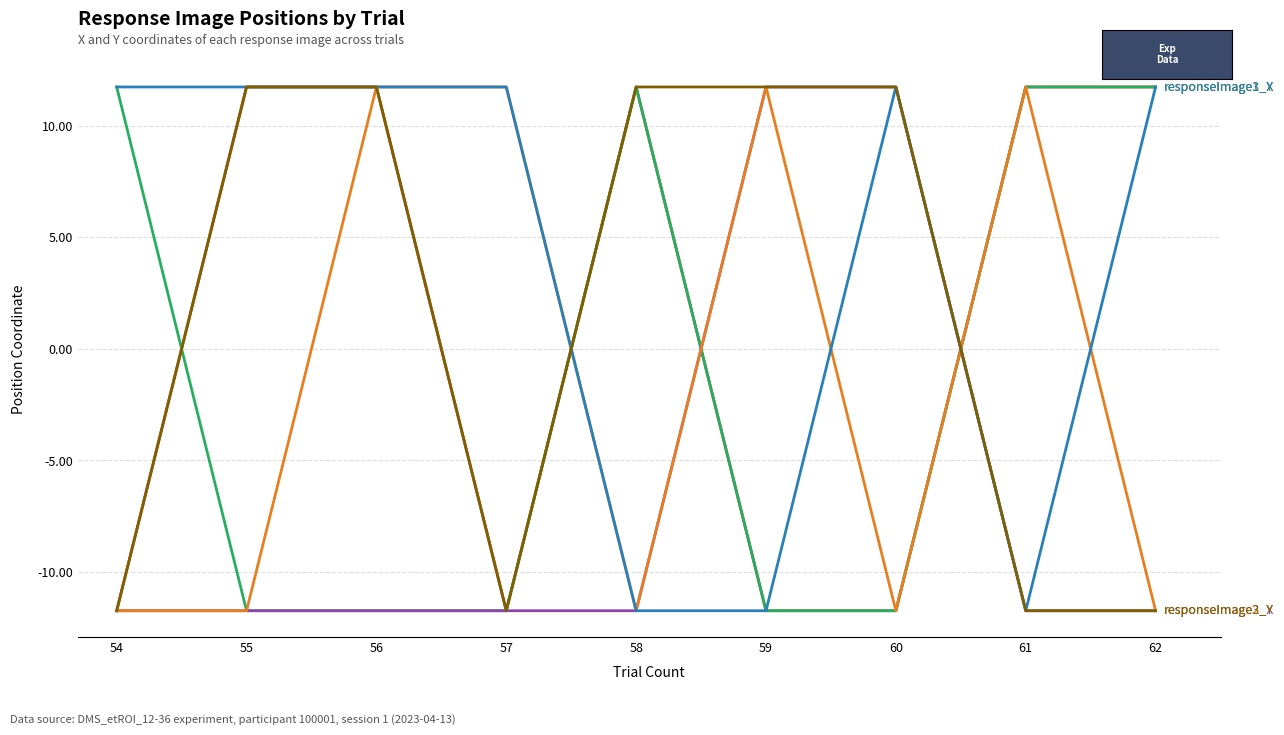

What is the spread (max minus min) of values at 62?

23.5